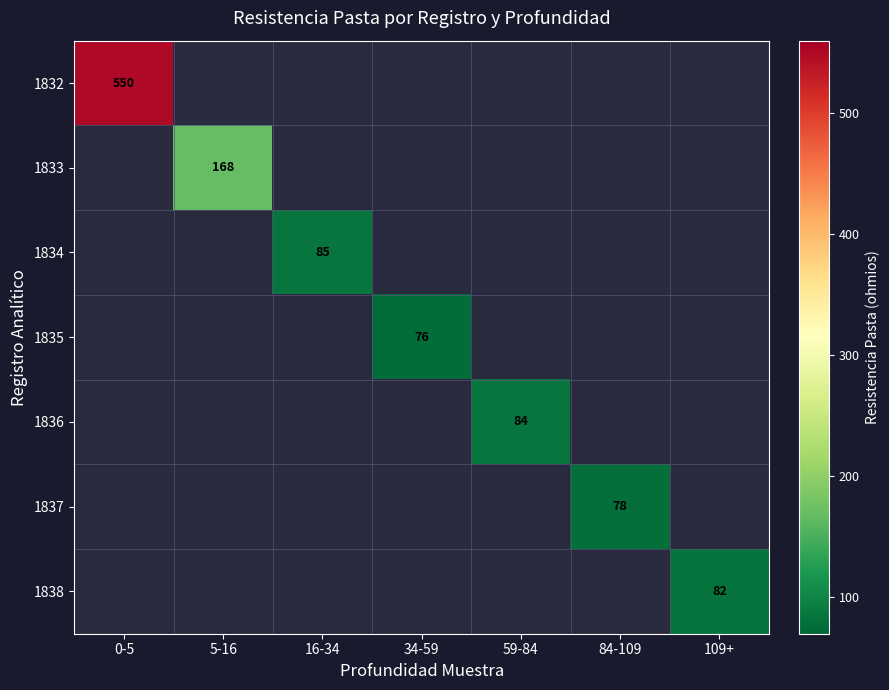

True or false: 1838 has a value of 82 at 109+.

True